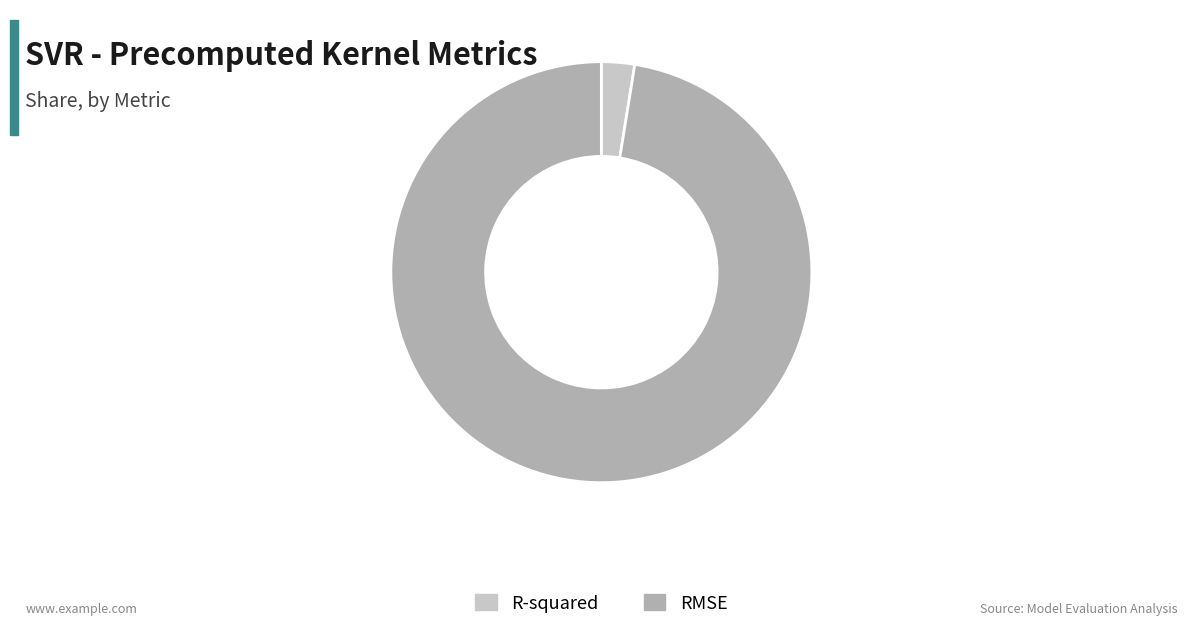

Rank the categories by value from highest to lowest.

RMSE, R-squared